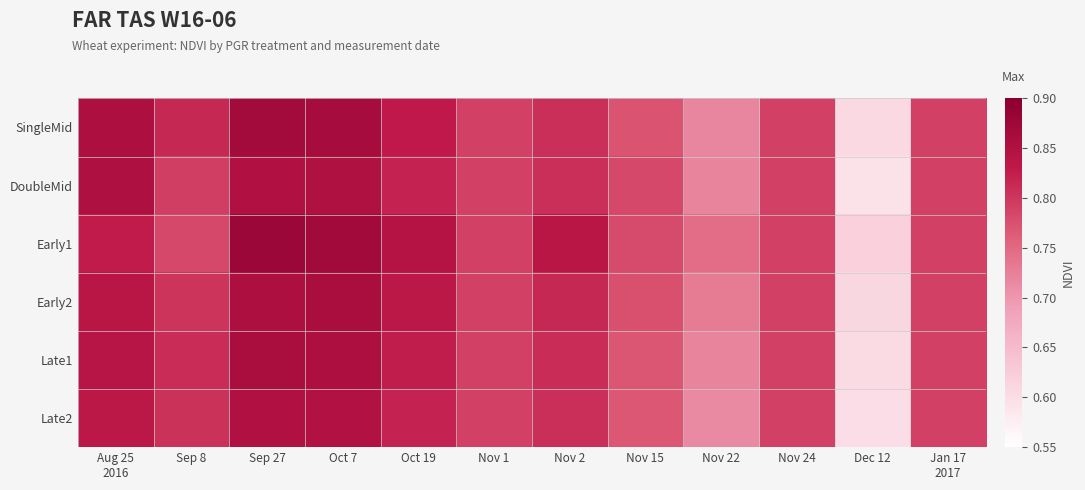

Reading left to right, transcribe all the data shown in this chart.

SingleMid: Aug 25
2016=0.9	Sep 8=0.8	Sep 27=0.9	Oct 7=0.9	Oct 19=0.8	Nov 1=0.8	Nov 2=0.8	Nov 15=0.8	Nov 22=0.7	Nov 24=0.8	Dec 12=0.6	Jan 17
2017=0.8
DoubleMid: Aug 25
2016=0.9	Sep 8=0.8	Sep 27=0.8	Oct 7=0.9	Oct 19=0.8	Nov 1=0.8	Nov 2=0.8	Nov 15=0.8	Nov 22=0.7	Nov 24=0.8	Dec 12=0.6	Jan 17
2017=0.8
Early1: Aug 25
2016=0.8	Sep 8=0.8	Sep 27=0.9	Oct 7=0.9	Oct 19=0.8	Nov 1=0.8	Nov 2=0.8	Nov 15=0.8	Nov 22=0.7	Nov 24=0.8	Dec 12=0.6	Jan 17
2017=0.8
Early2: Aug 25
2016=0.8	Sep 8=0.8	Sep 27=0.9	Oct 7=0.9	Oct 19=0.8	Nov 1=0.8	Nov 2=0.8	Nov 15=0.8	Nov 22=0.7	Nov 24=0.8	Dec 12=0.6	Jan 17
2017=0.8
Late1: Aug 25
2016=0.8	Sep 8=0.8	Sep 27=0.9	Oct 7=0.9	Oct 19=0.8	Nov 1=0.8	Nov 2=0.8	Nov 15=0.8	Nov 22=0.7	Nov 24=0.8	Dec 12=0.6	Jan 17
2017=0.8
Late2: Aug 25
2016=0.8	Sep 8=0.8	Sep 27=0.8	Oct 7=0.8	Oct 19=0.8	Nov 1=0.8	Nov 2=0.8	Nov 15=0.8	Nov 22=0.7	Nov 24=0.8	Dec 12=0.6	Jan 17
2017=0.8